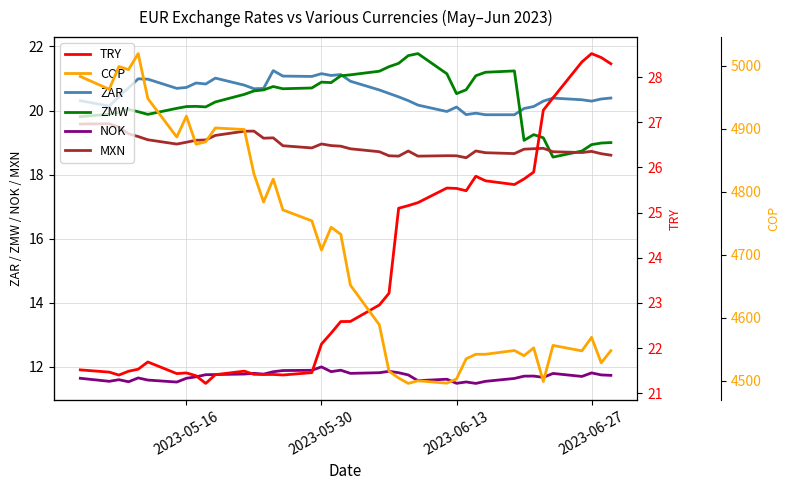

True or false: MXN and COP cross at least once.

False